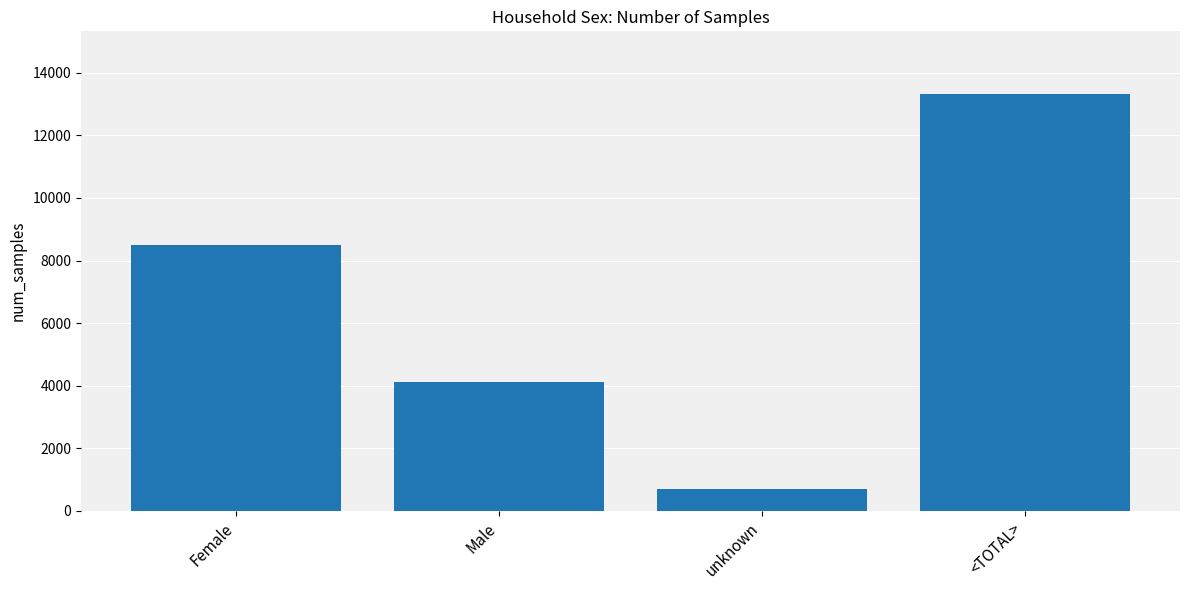

List the labels in order of value, largest first.

<TOTAL>, Female, Male, unknown